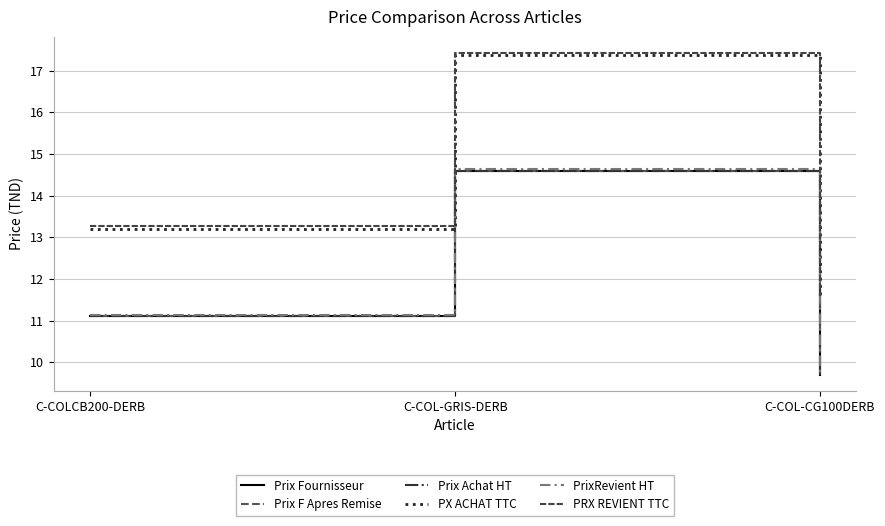

At C-COL-CG100DERB, list the series in order from smallest to largest.

Prix Fournisseur, Prix F Apres Remise, Prix Achat HT, PrixRevient HT, PX ACHAT TTC, PRX REVIENT TTC